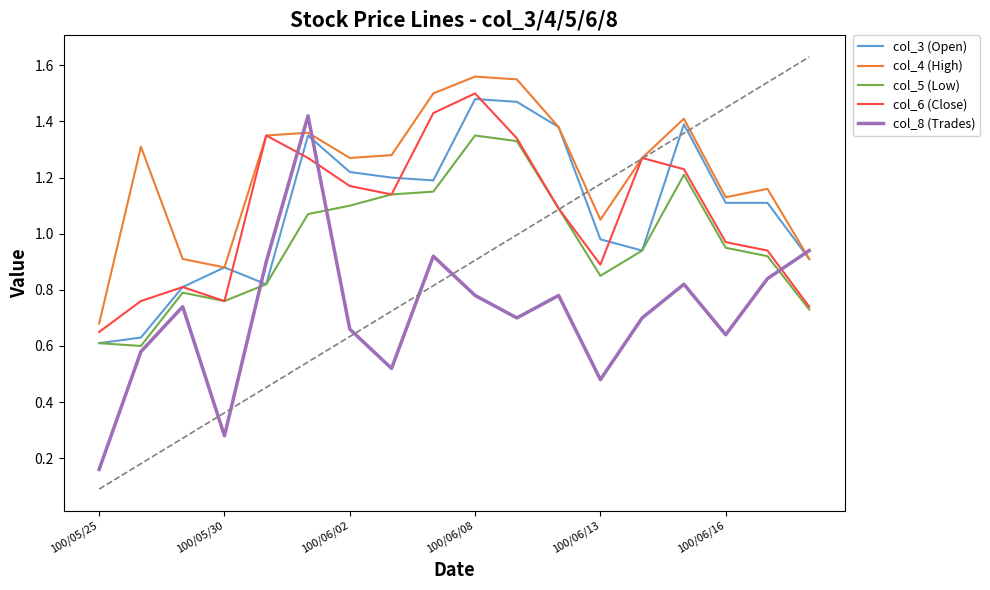

How many values in the col_4 (High) series are below 1?

4